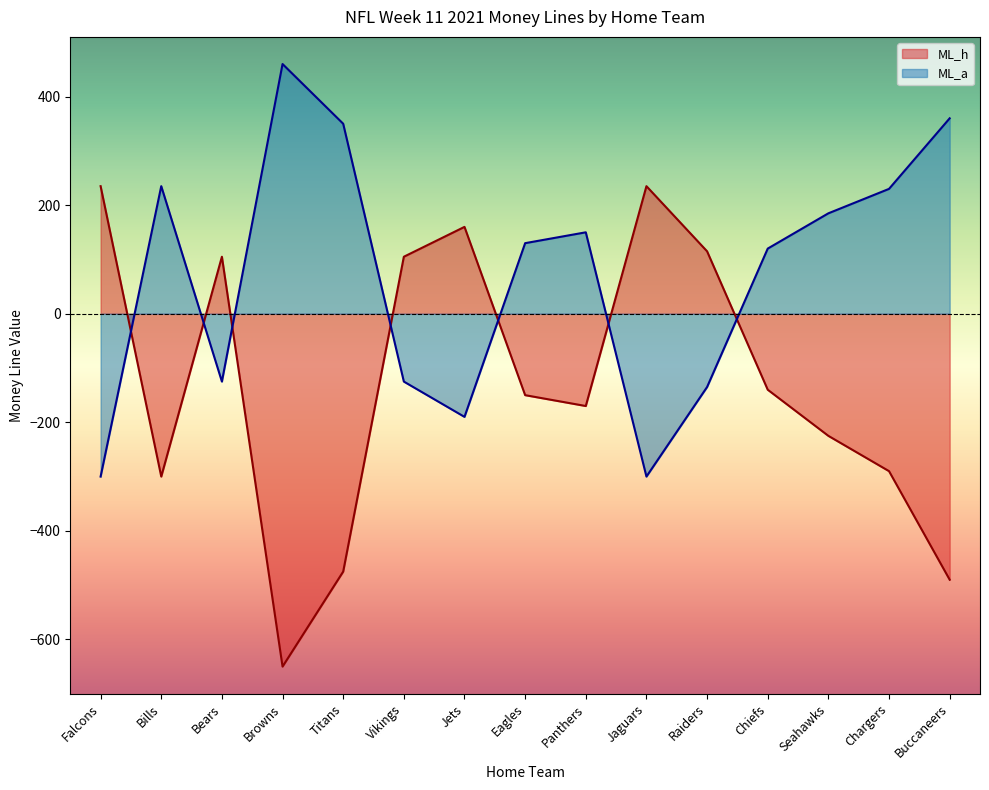

What is the value of the ML_h point at the 5th from the left?

-475